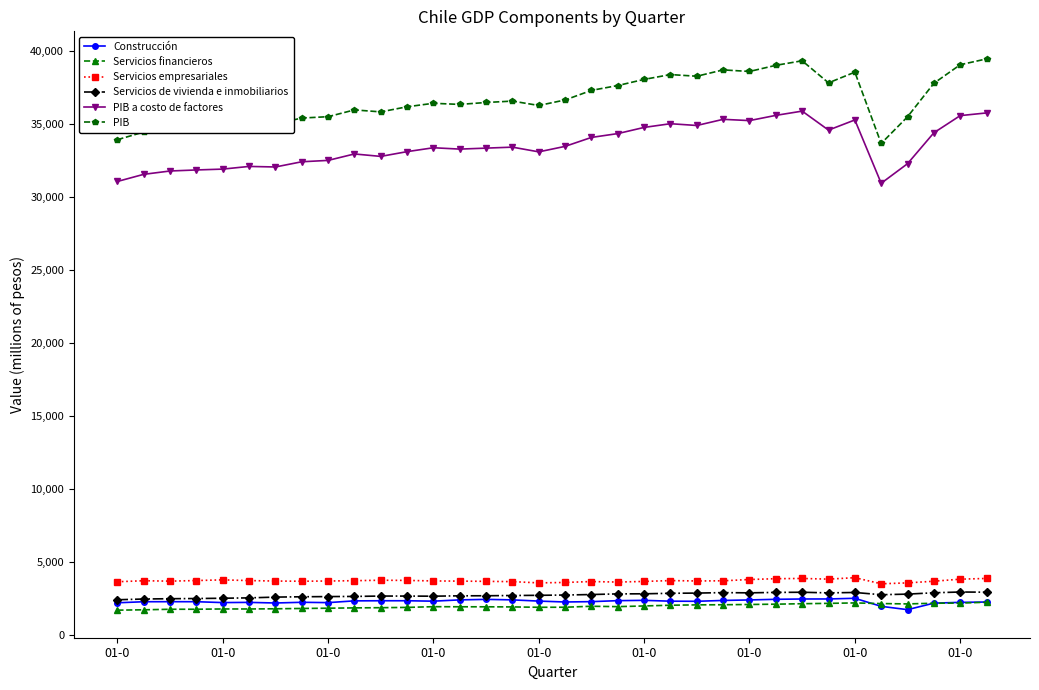

True or false: Servicios empresariales has more than 2 points higher than both neighbors.

True